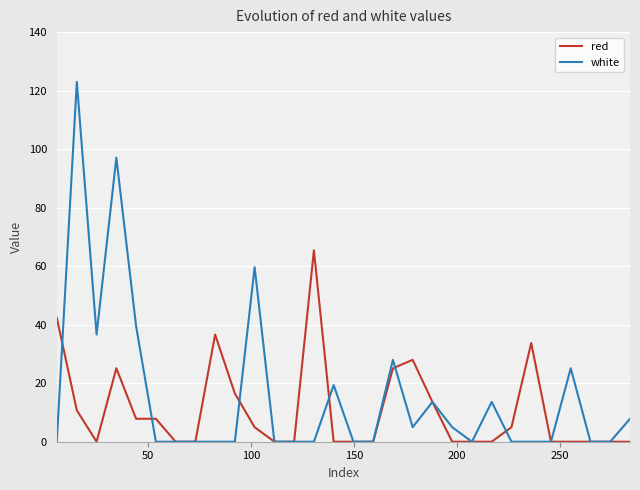

Which series has the widest spread of values?

white